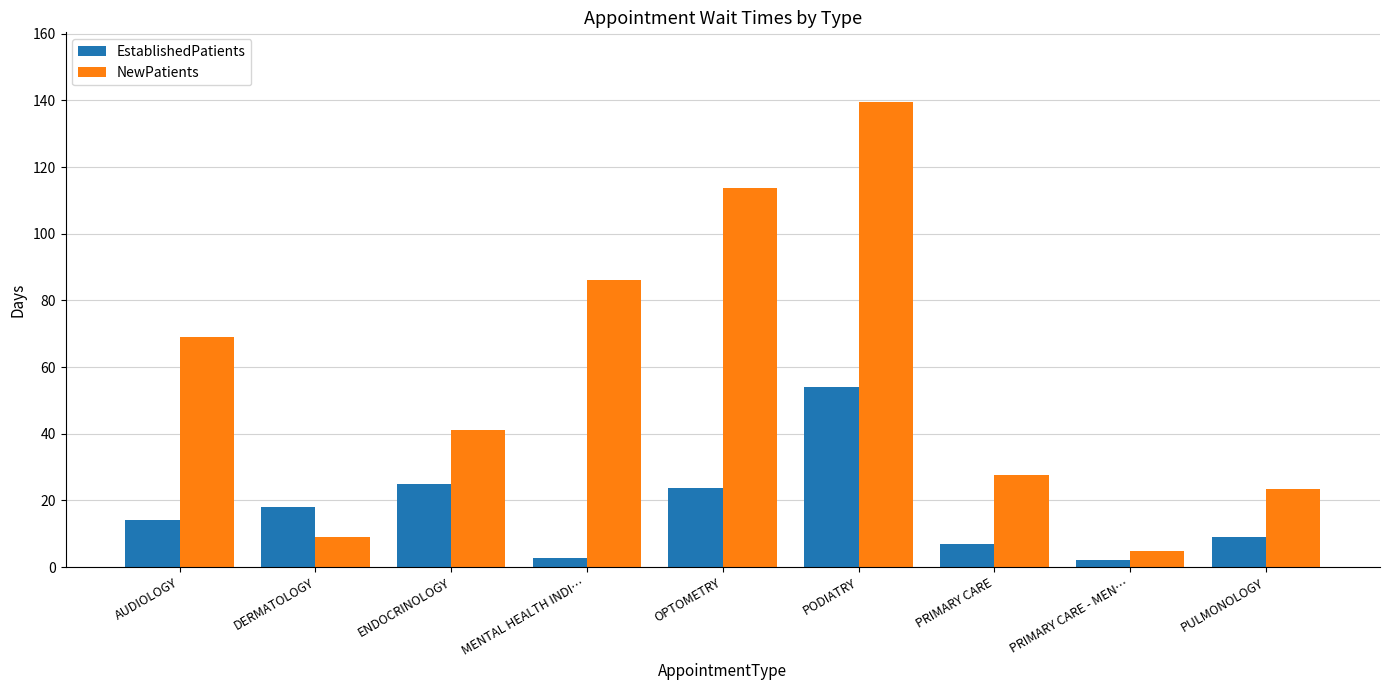

Are the bars grouped side by side (vs. stacked)?

Yes